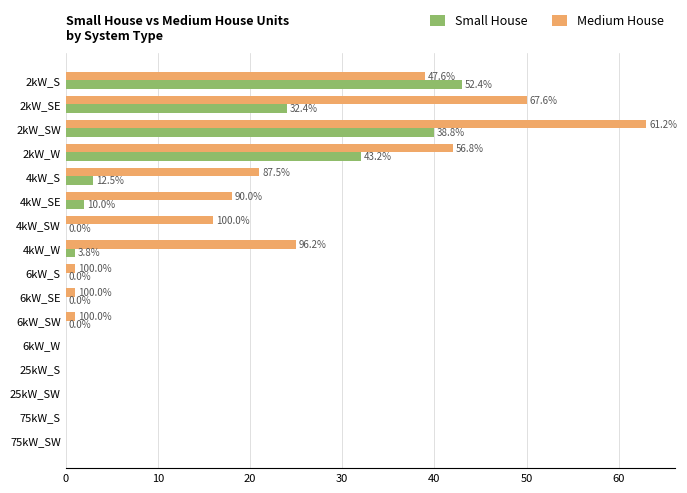

Rank the series by their average value, from lowest to highest.

Small House, Medium House